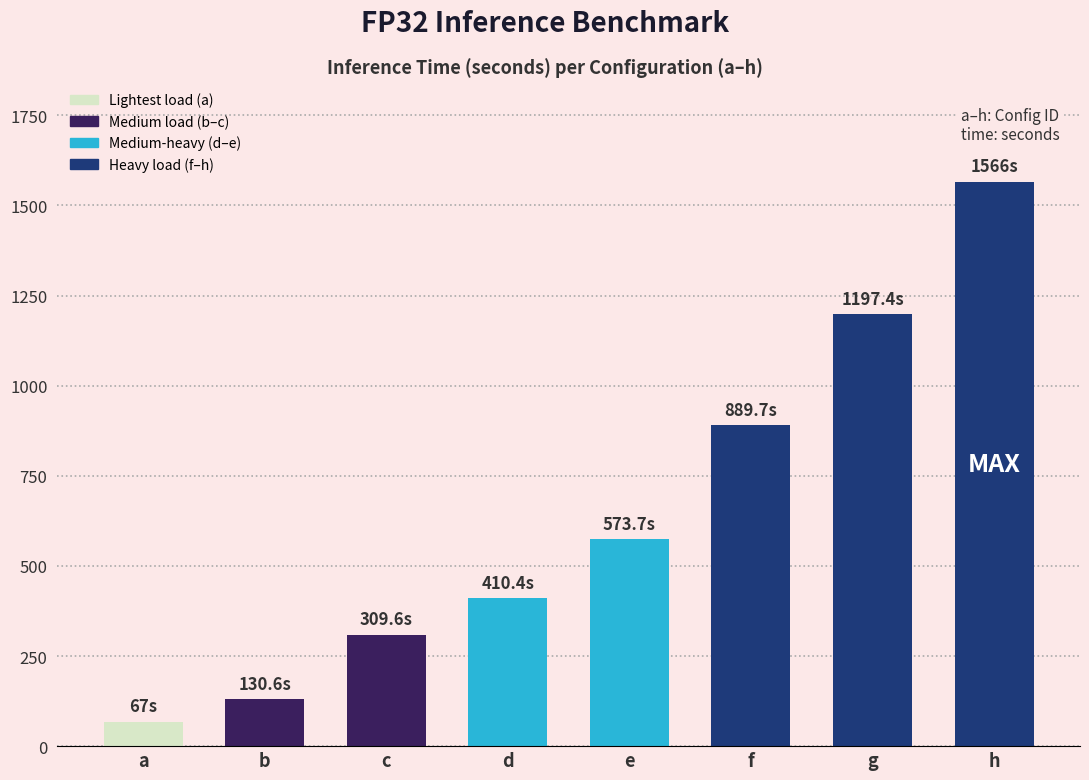

What is the value of the 2nd bar from the left?

130.6